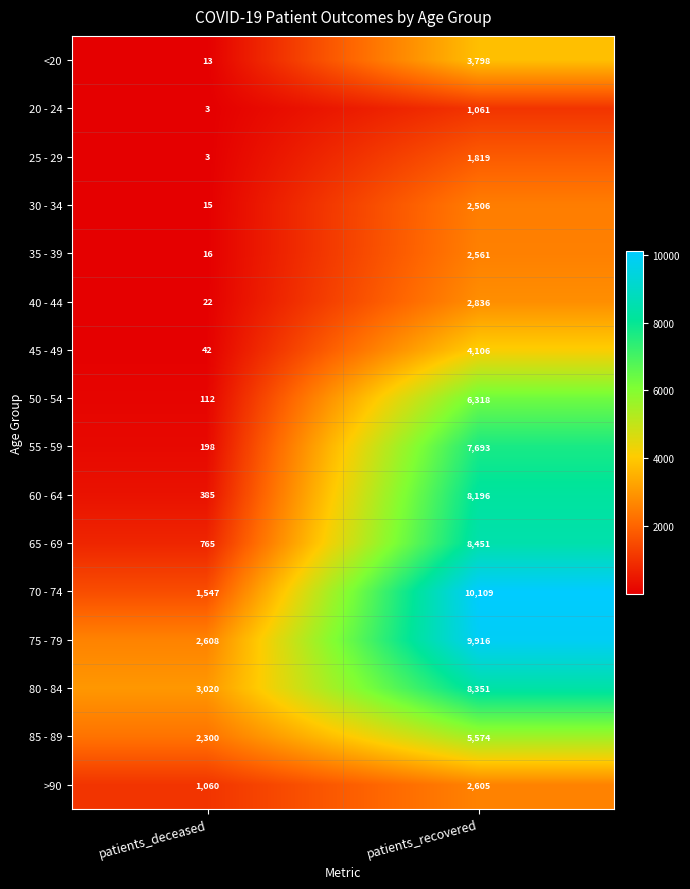

What is the difference between the highest and lowest values at patients_deceased?

3017